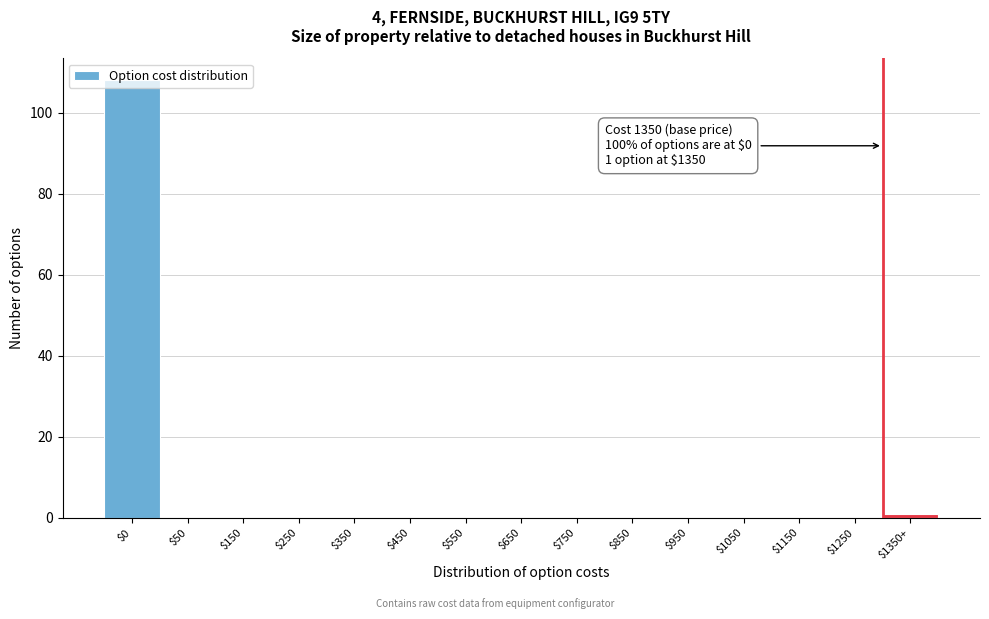

What is the sum of all values?

109